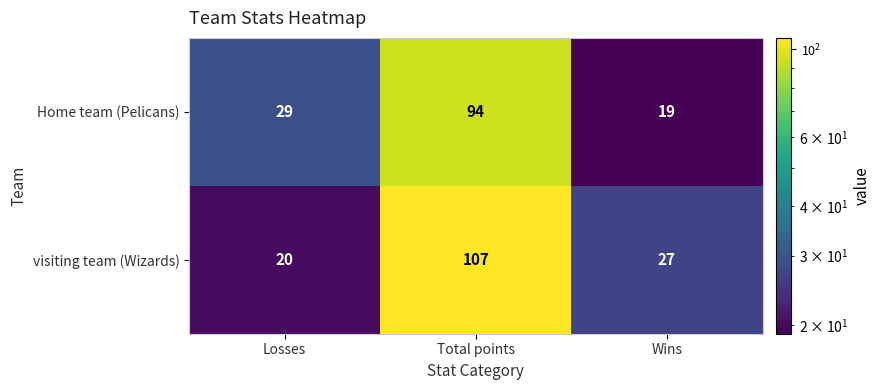

How many Home team (Pelicans) values are between 19 and 94?

3